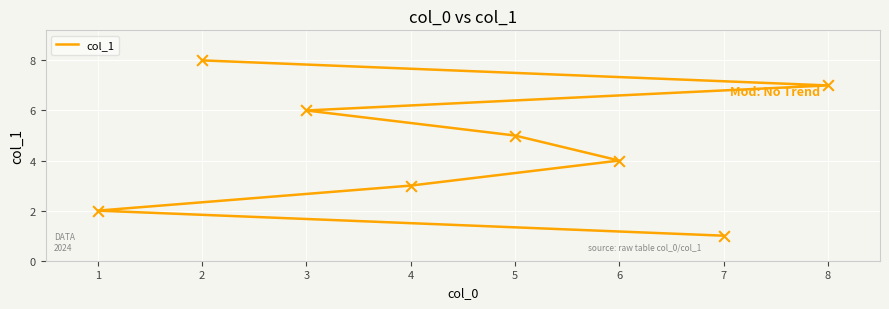

What is the ratio of the value at 7 to the value at 8?

0.1